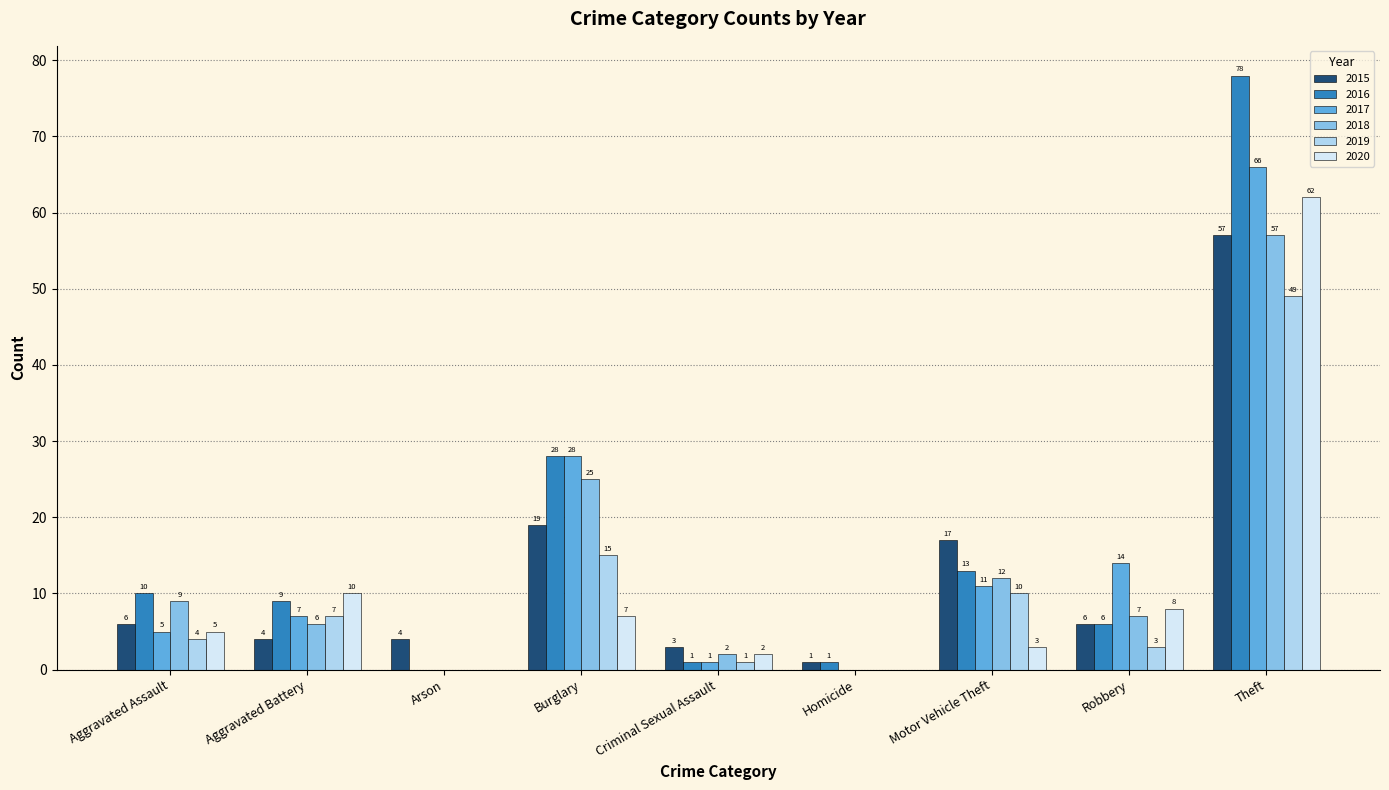

Where does the 2018 series first go above 7?

Aggravated Assault